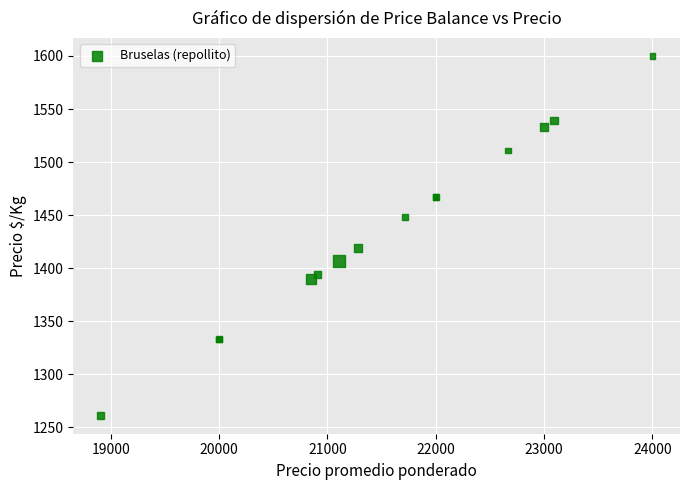

What Y value in the scatter plot is closest to 1430?

1419